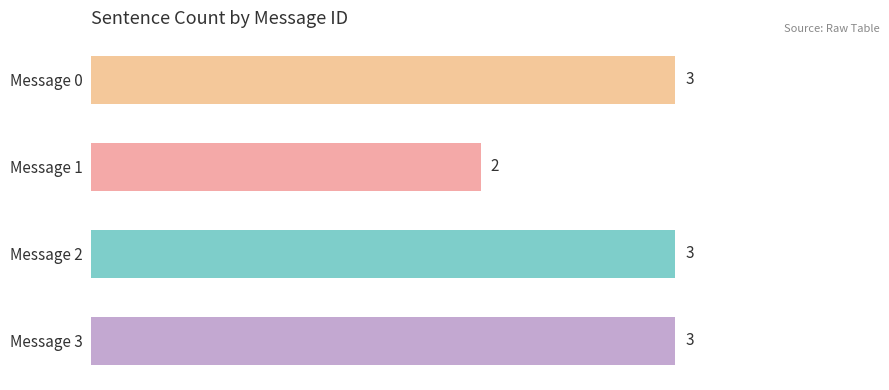

What is the average value?

3